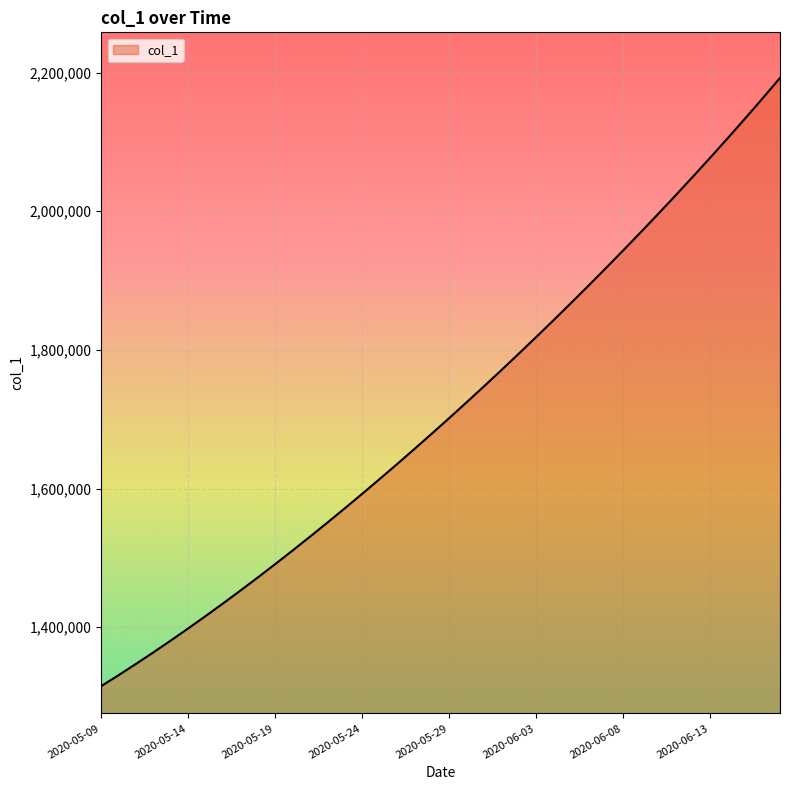

What is the difference between the maximum and minimum values?

877187.0